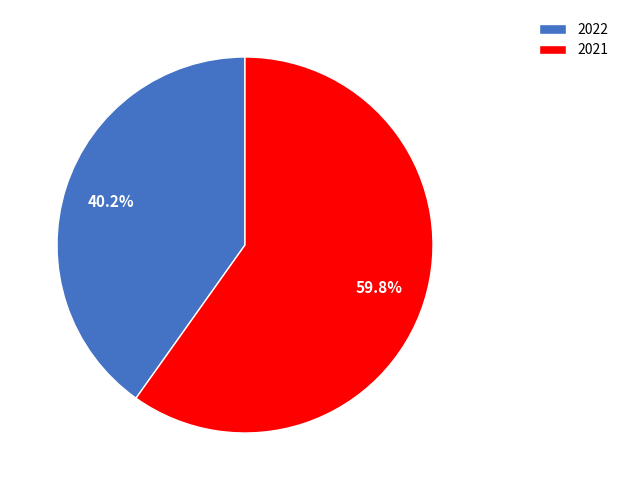

Between 2021 and 2022, which is larger?

2021